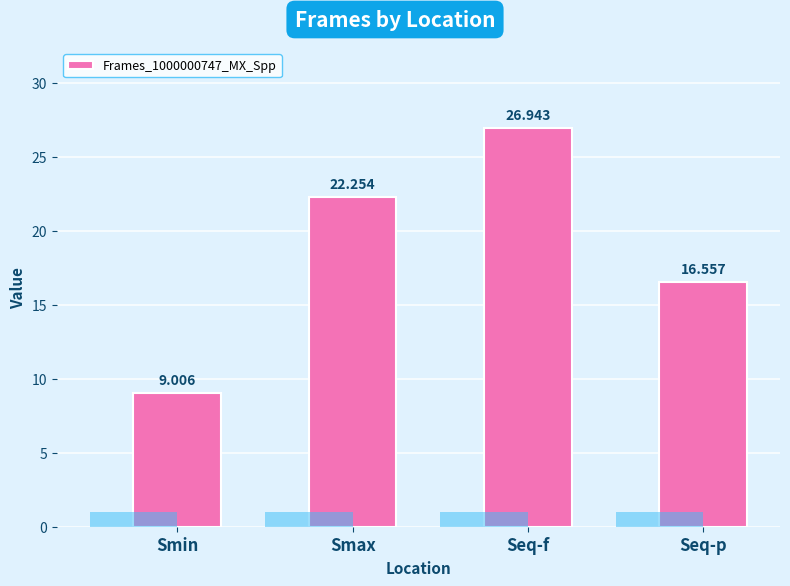

Which has a higher value, Seq-f or Smin?

Seq-f